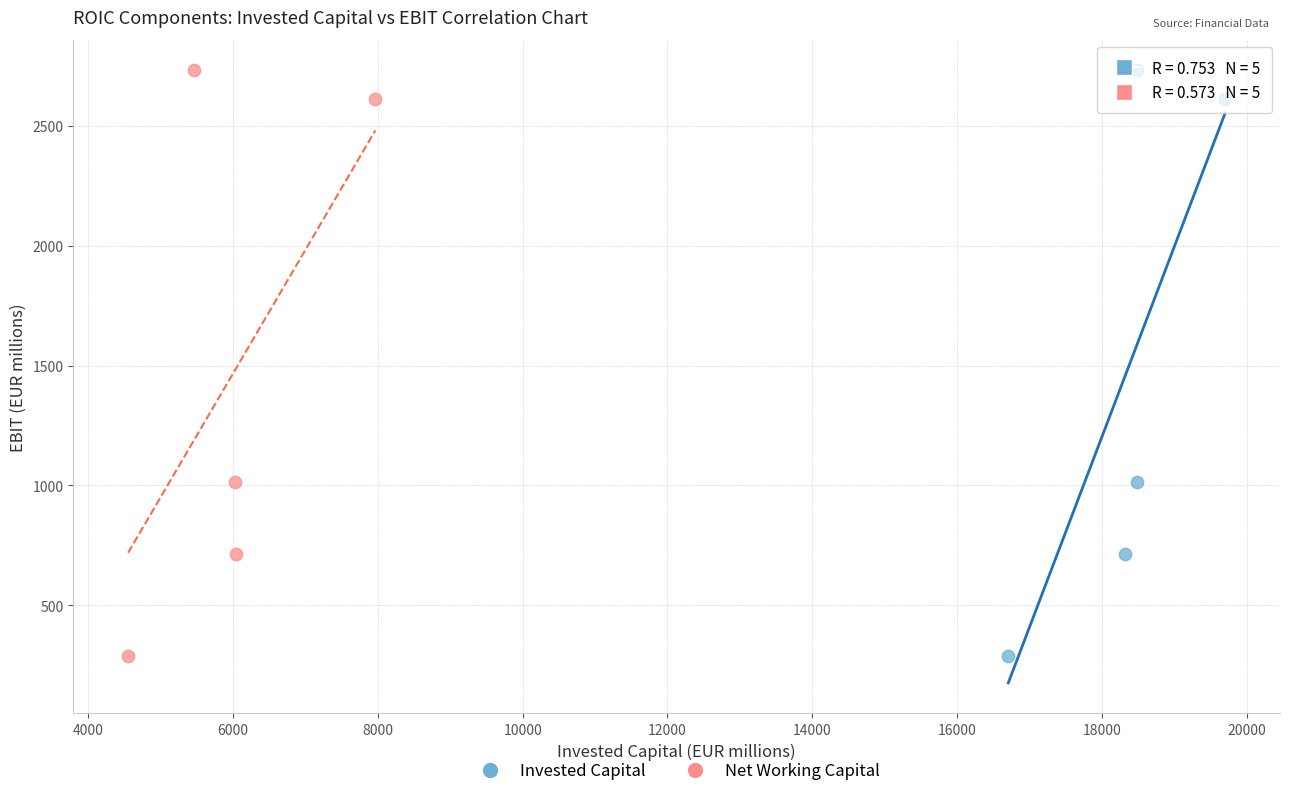

What are all the series names shown in the legend?

Invested Capital, Net Working Capital